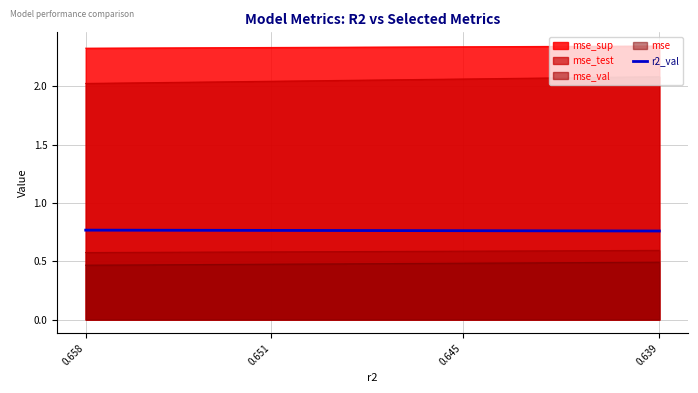

Does the chart display data point markers on the line(s)?

No